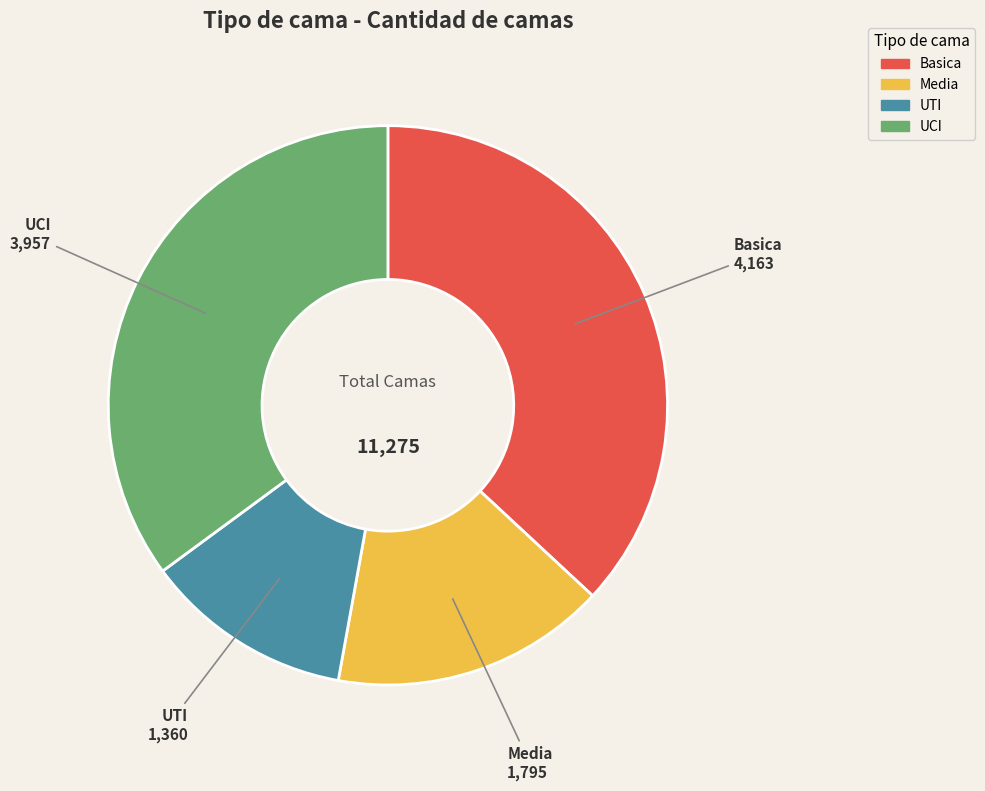

Is there any slice that represents more than half of the pie?

No